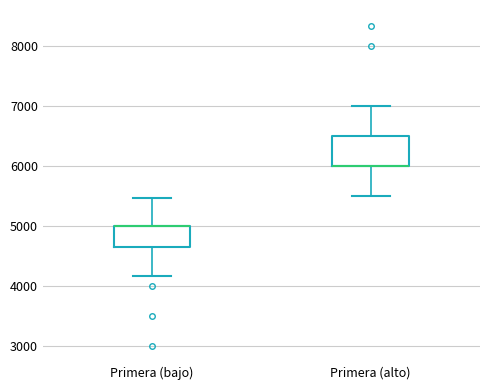

Reading left to right, read every box against the y-axis: the position of its median line, the range the box covers, and the ends of its whiskers. The values are not printed on the chart, so give them approximately, as read against the axis.

Primera (bajo): median 5000 (drawn on the box's upper edge), box 4700 to 5000, whiskers 4200 to 5500
Primera (alto): median 6000 (drawn on the box's lower edge), box 6000 to 6500, whiskers 5500 to 7000